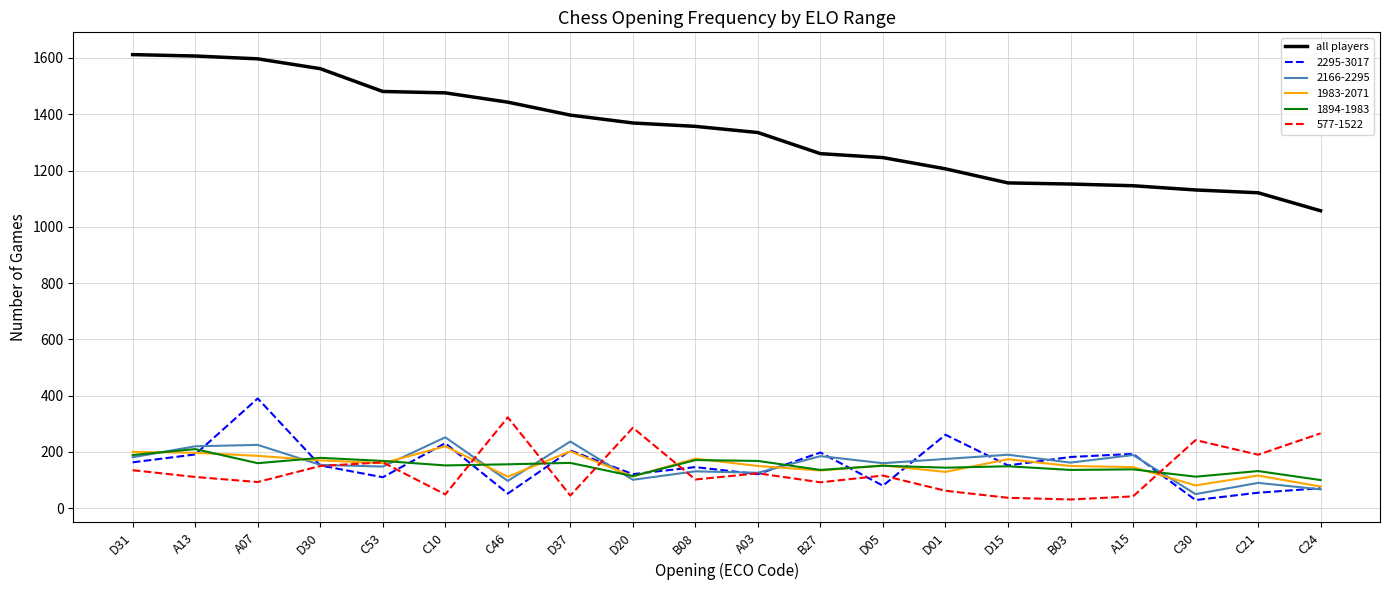

True or false: 577-1522 has a value of 259 at C53.

False